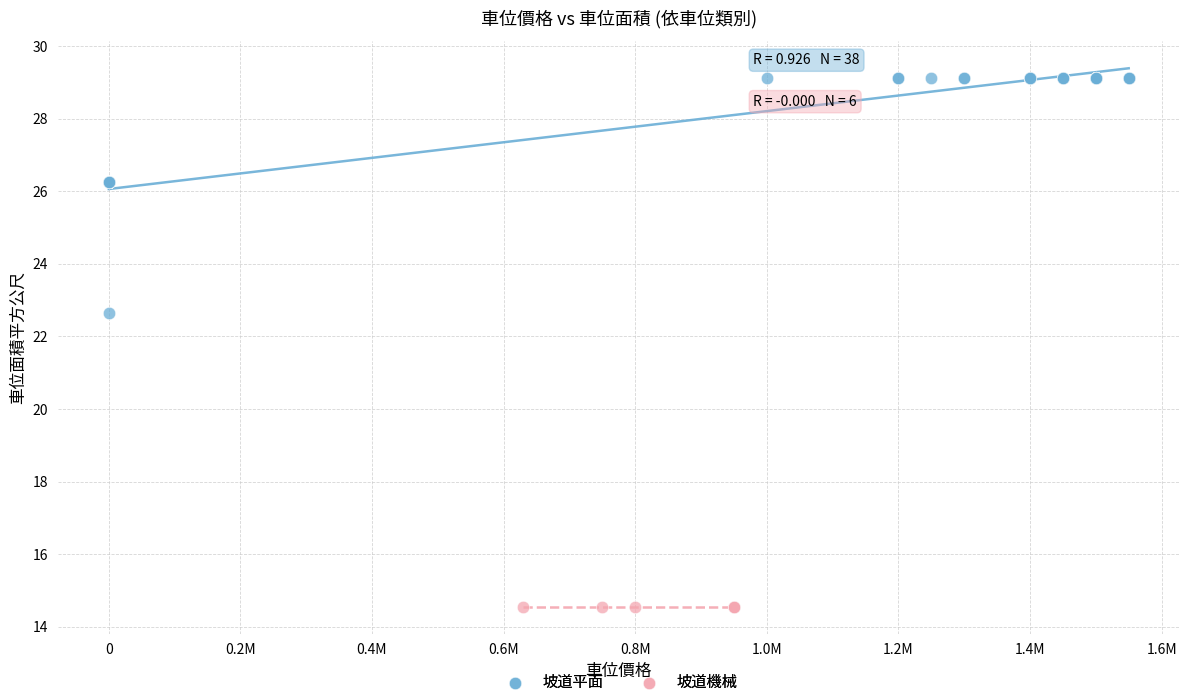

Which series reaches the maximum Y coordinate?

坡道平面